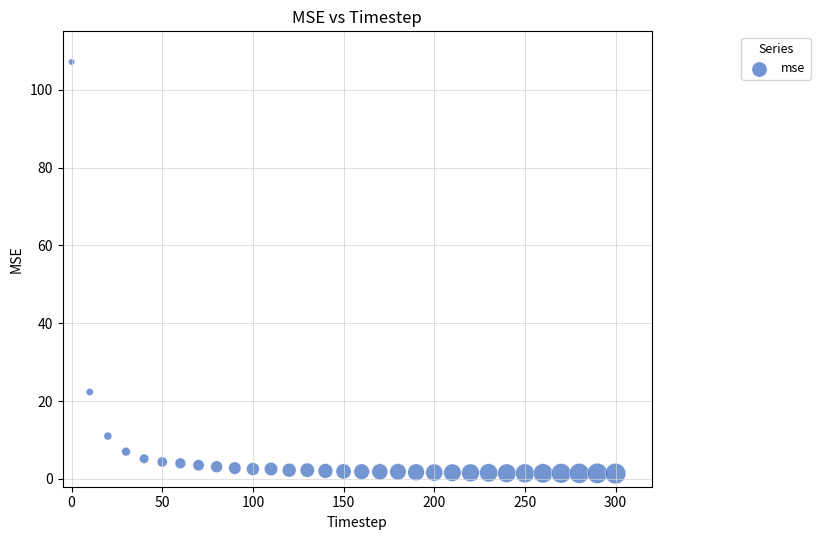

What is the range of X values (max minus min)?

300.0